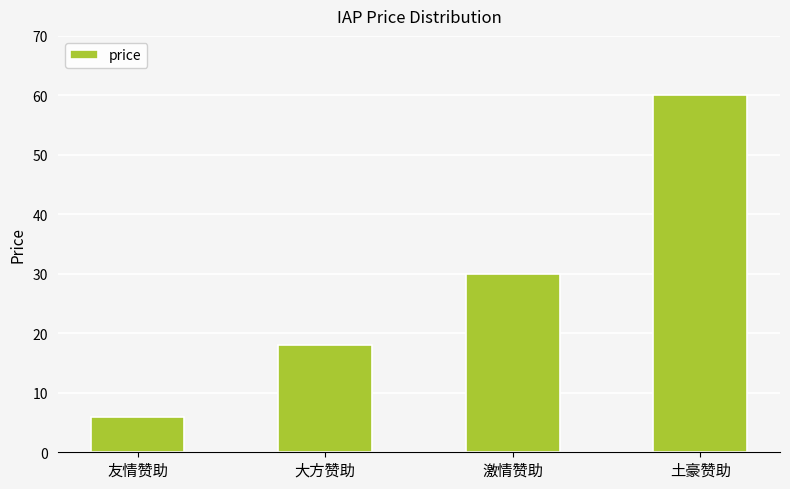

What is the label of the 2nd bar from the right?

激情赞助